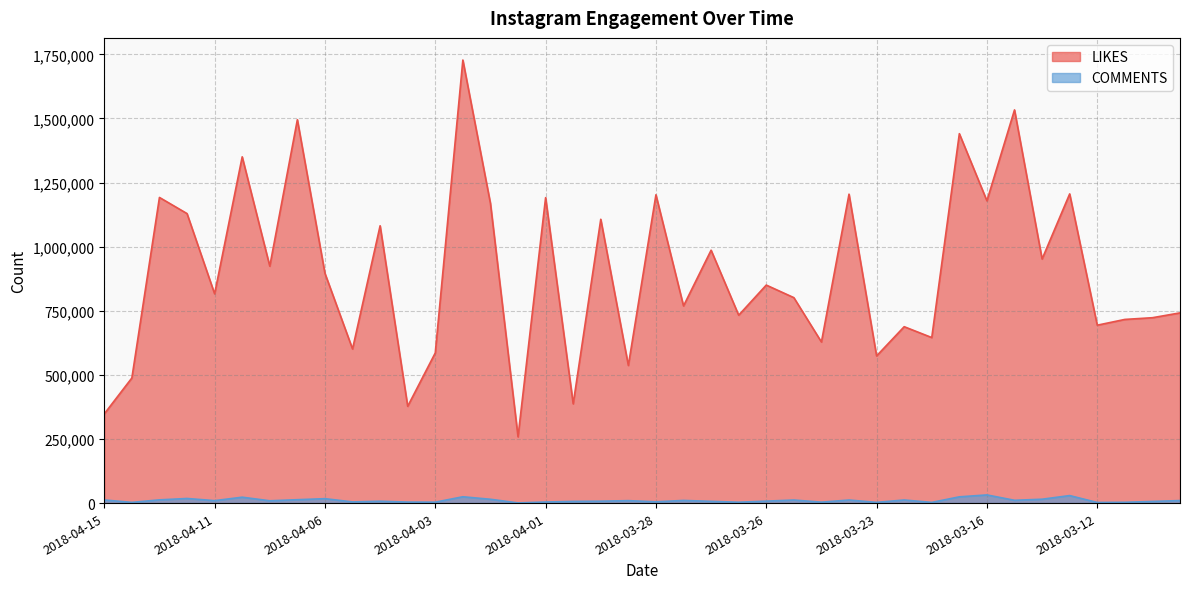

What are all the series names shown in the legend?

LIKES, COMMENTS